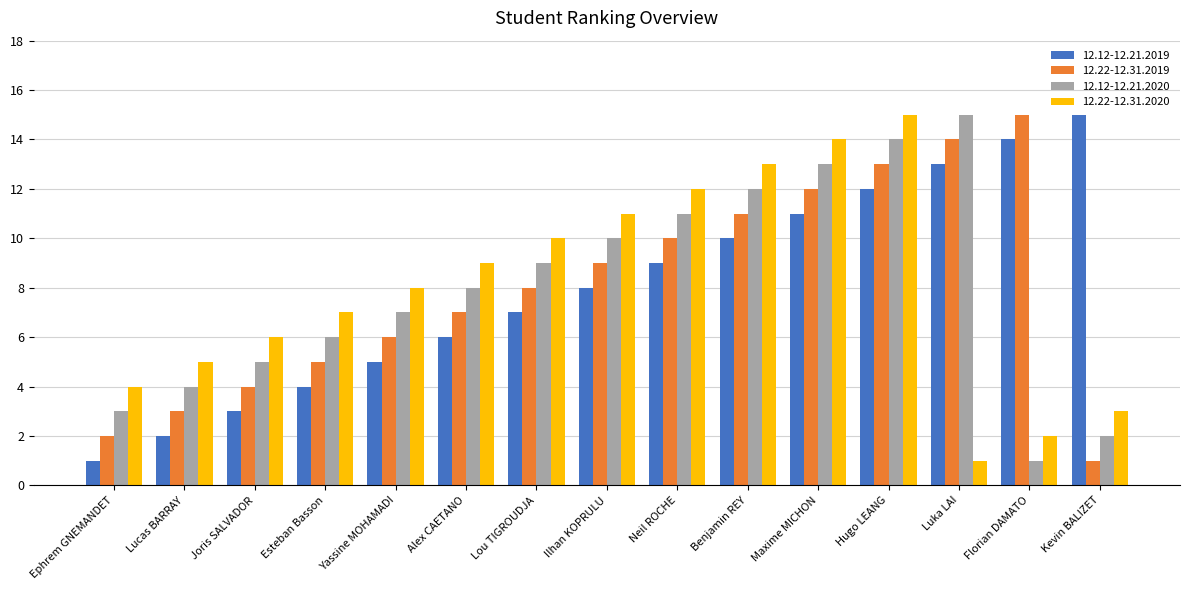

What are all the series names shown in the legend?

12.12-12.21.2019, 12.22-12.31.2019, 12.12-12.21.2020, 12.22-12.31.2020